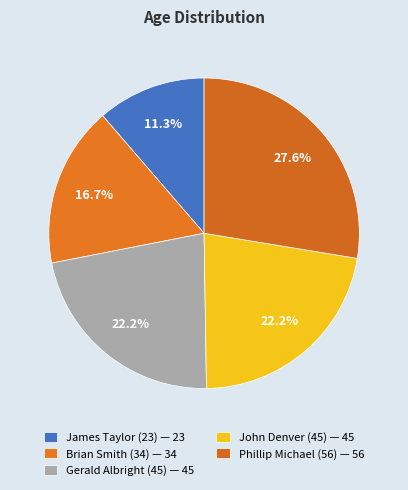

To the nearest percent, what portion does James Taylor (23) represent?

11%